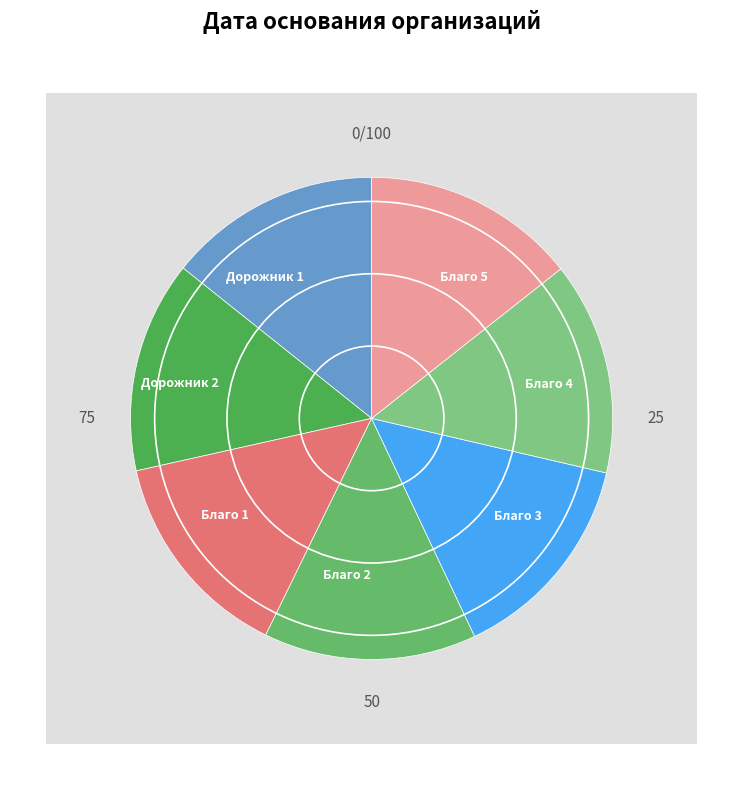

To the nearest percent, what portion does Благо 4 represent?

14%